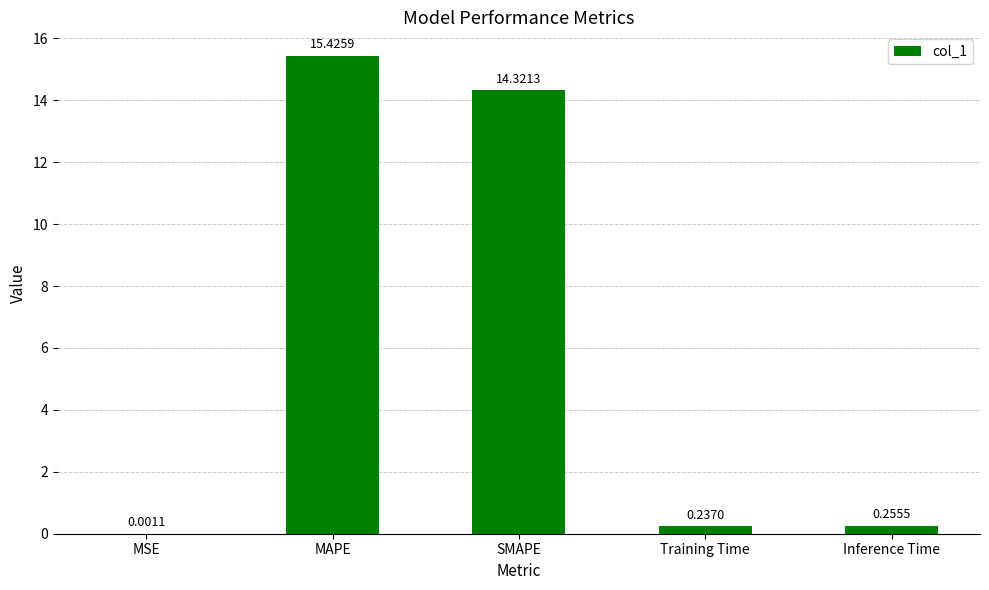

What is the sum of all values?

30.2